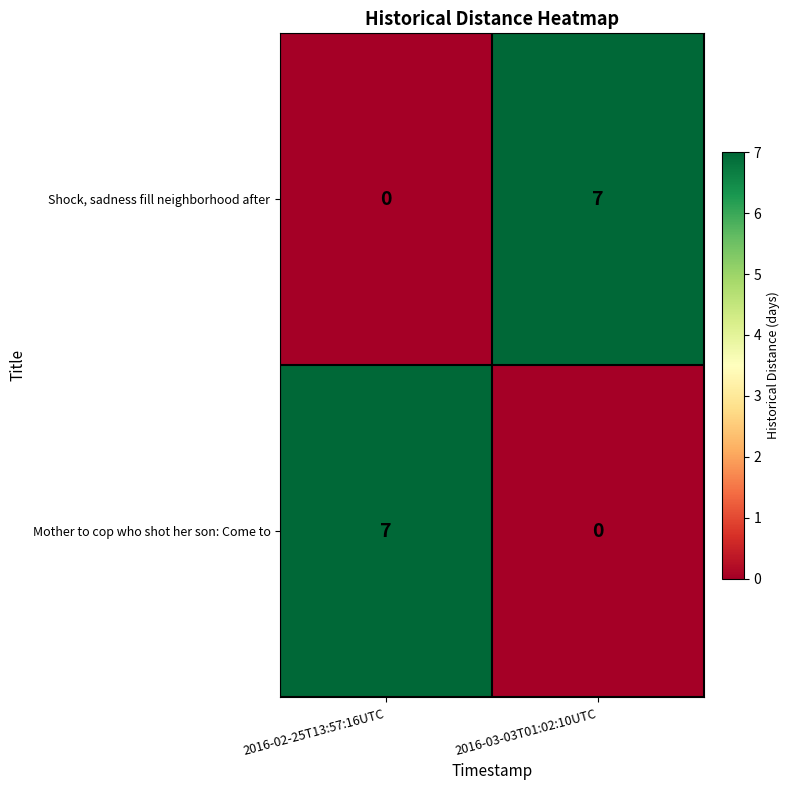

Is the value of Shock, sadness fill neighborhood after at 2016-03-03T01:02:10UTC greater than the value of Mother to cop who shot her son: Come to at 2016-03-03T01:02:10UTC?

Yes